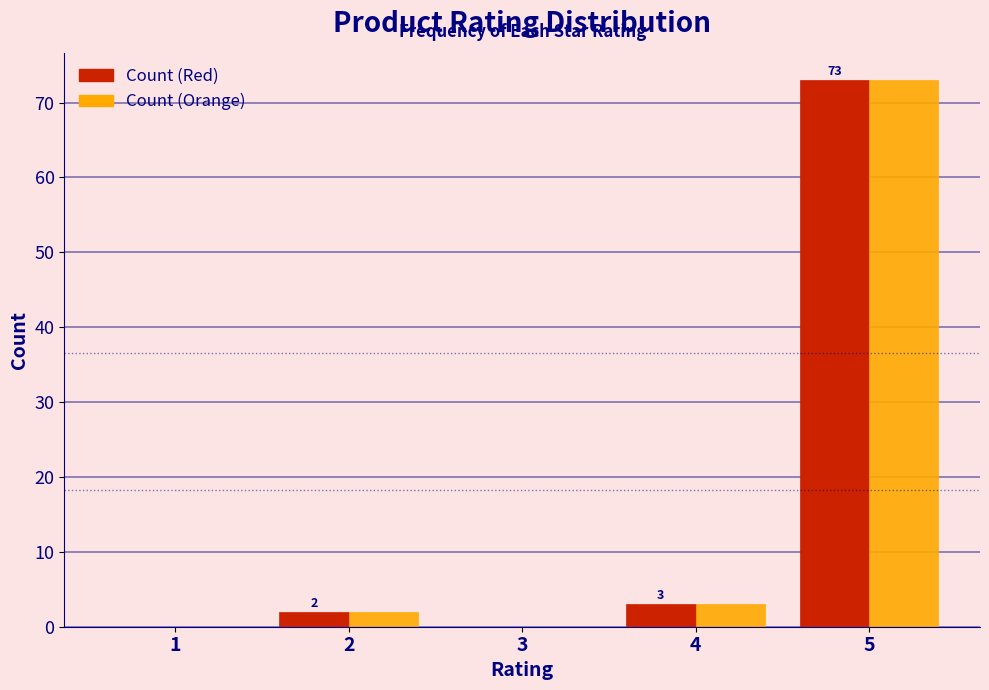

What is the sum of all Count (Red) values?

78